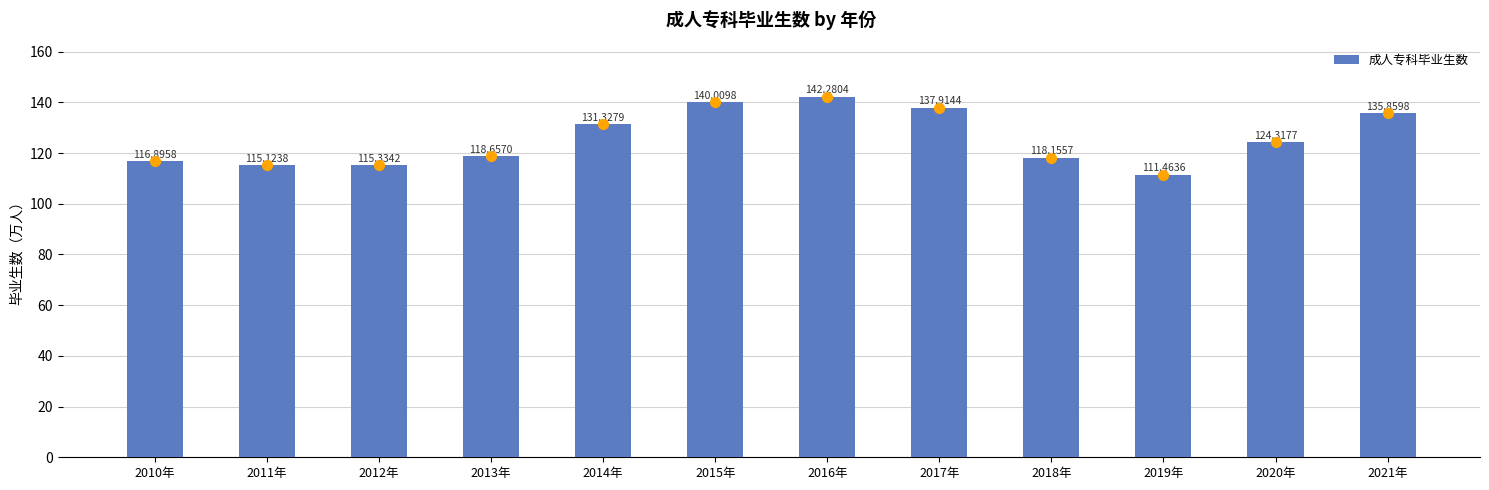

Which has a higher value, 2016年 or 2011年?

2016年